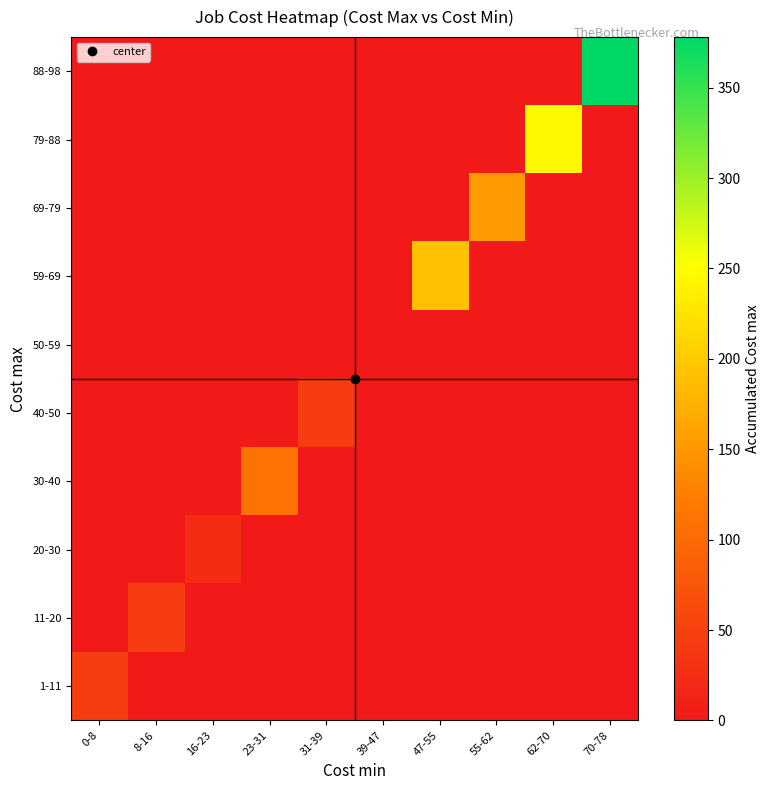

At how many categories does at least one series exceed 46?

5